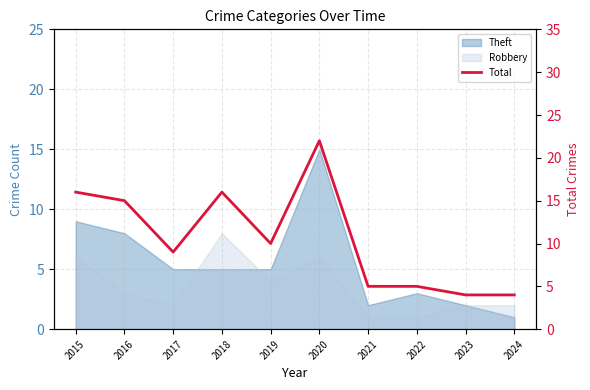

Does the chart have visible grid lines?

Yes